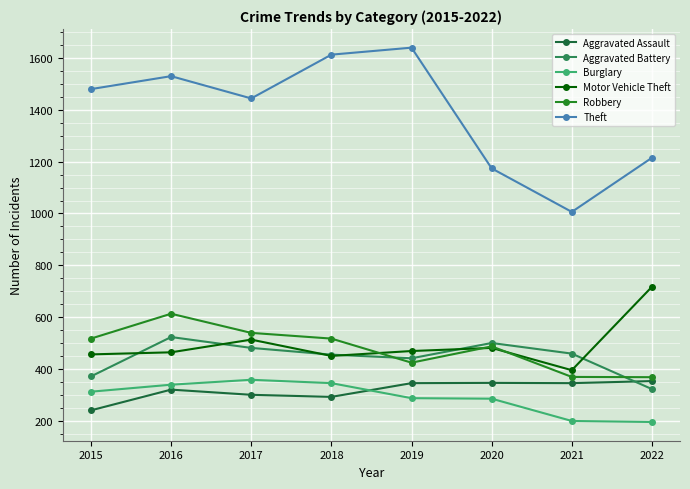

In Robbery, how many points are higher than both neighbors (excluding endpoints)?

2